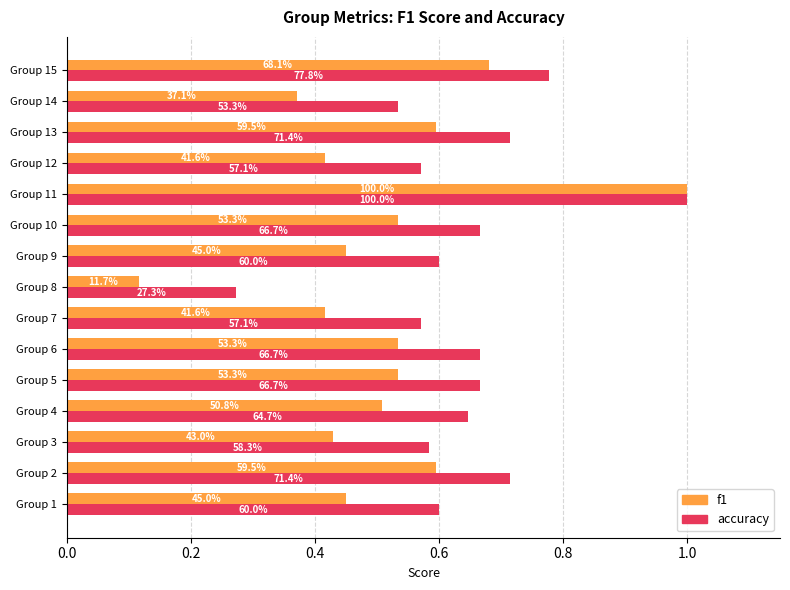

What are all the series names shown in the legend?

f1, accuracy